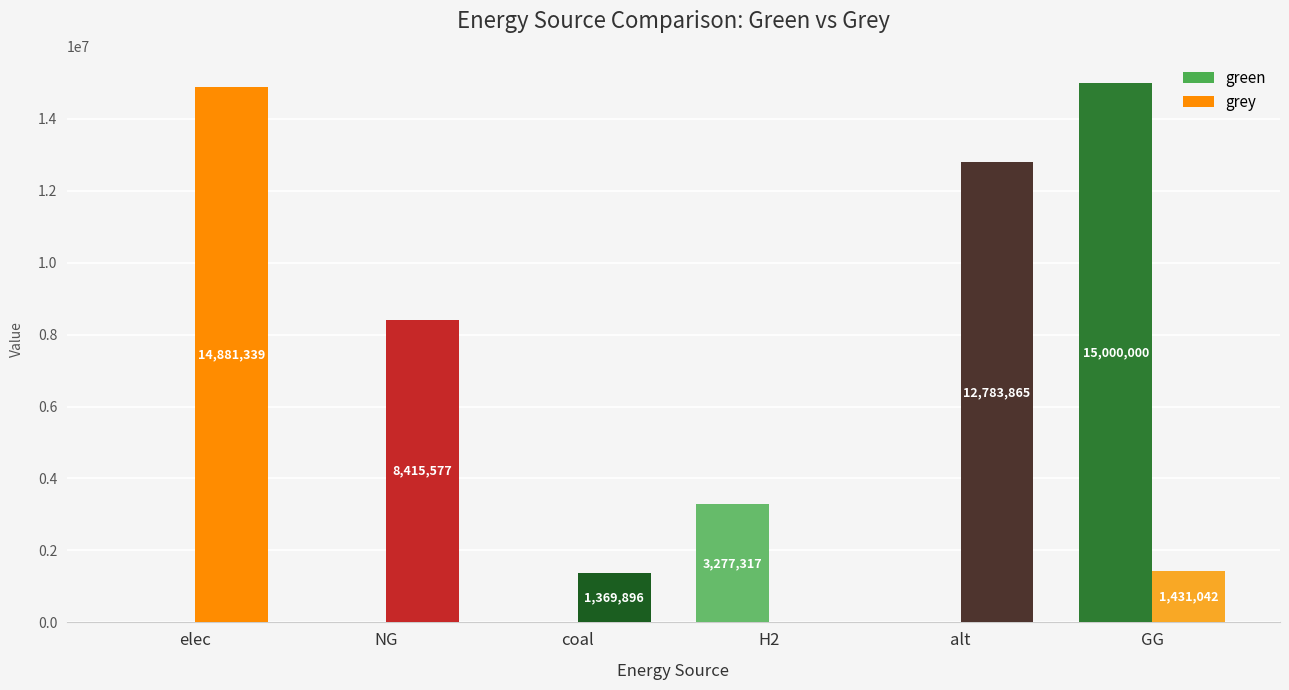

Between H2 and GG, which series saw the biggest shift?

green